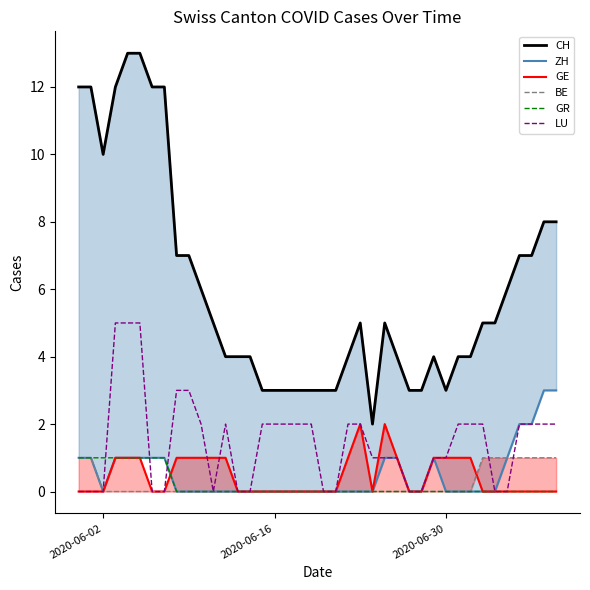

True or false: GR has more than 2 interior local peaks.

False